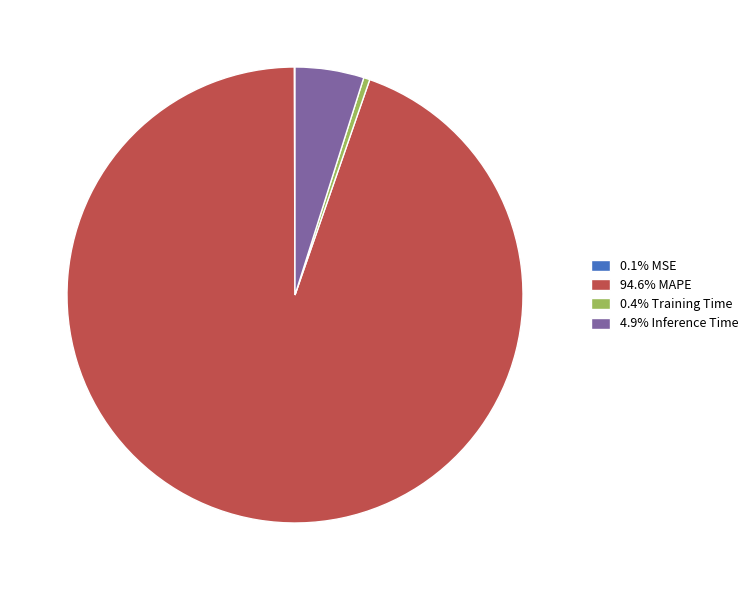

Is there a majority slice in this chart?

Yes